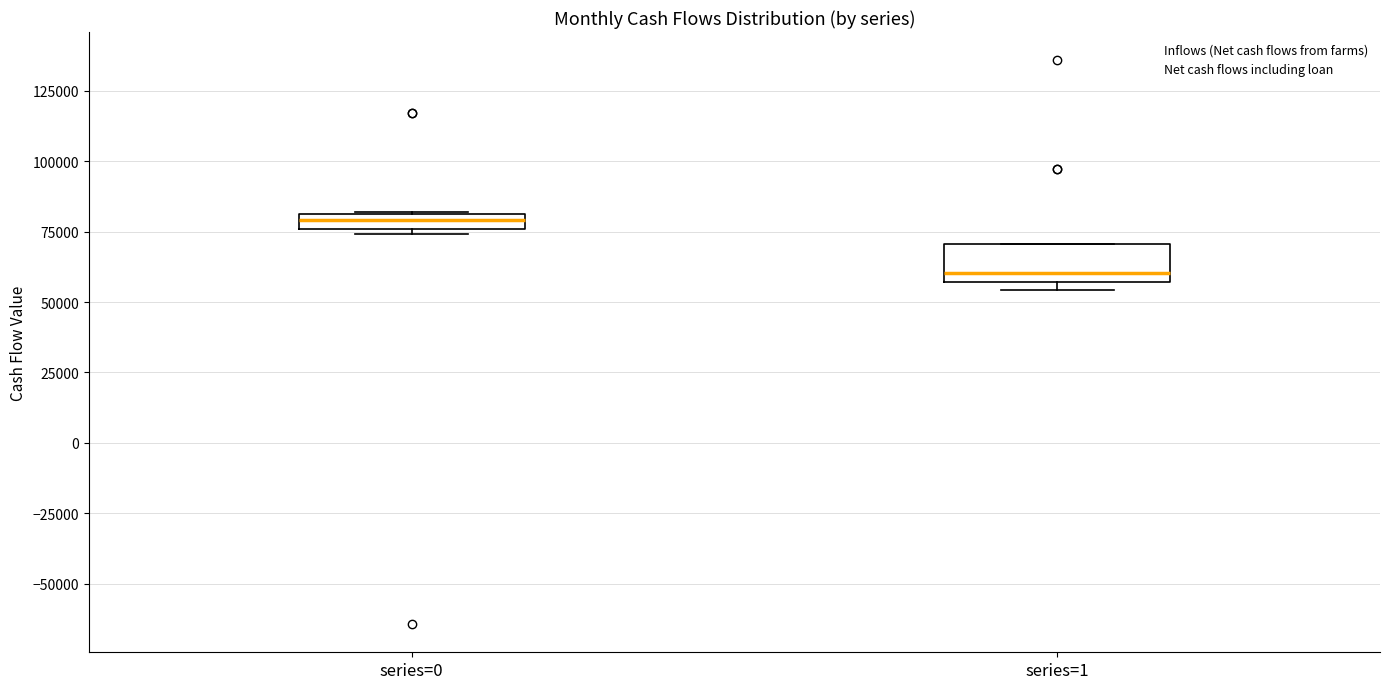

Which box has the highest median line?

series=0